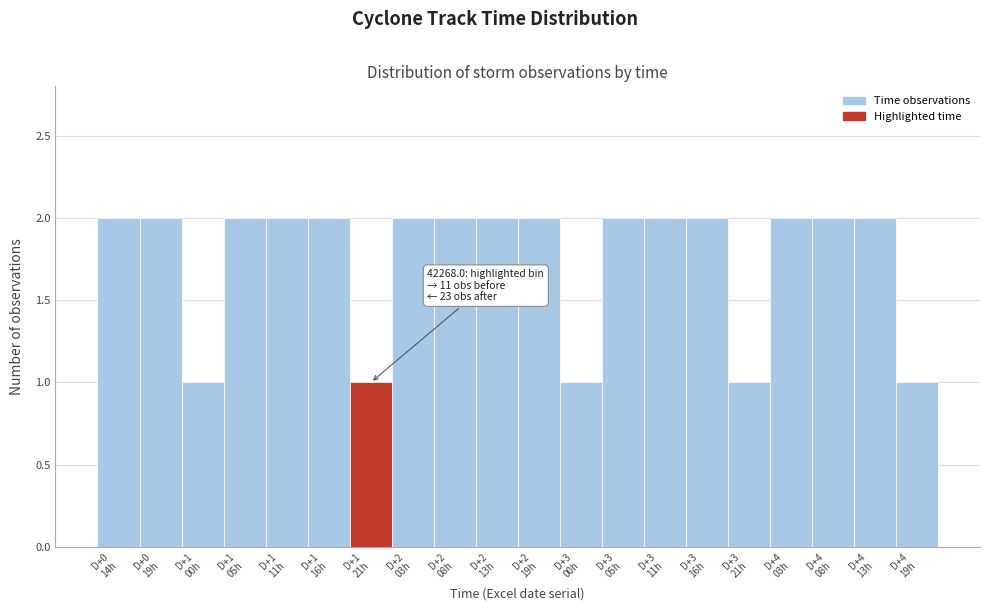

Reading left to right, list all the values displayed in this chart.

2	2	1	2	2	2	1	2	2	2	2	1	2	2	2	1	2	2	2	1